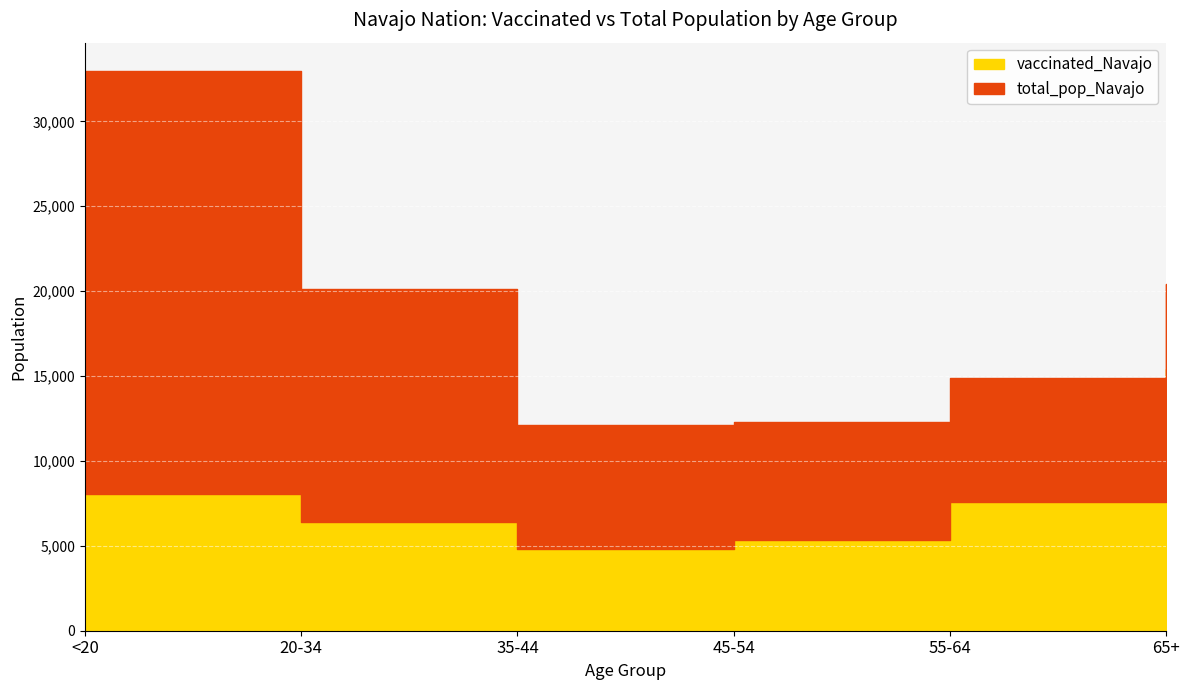

What is the sum of the total_pop_Navajo values at 45-54 and 55-64?

27154